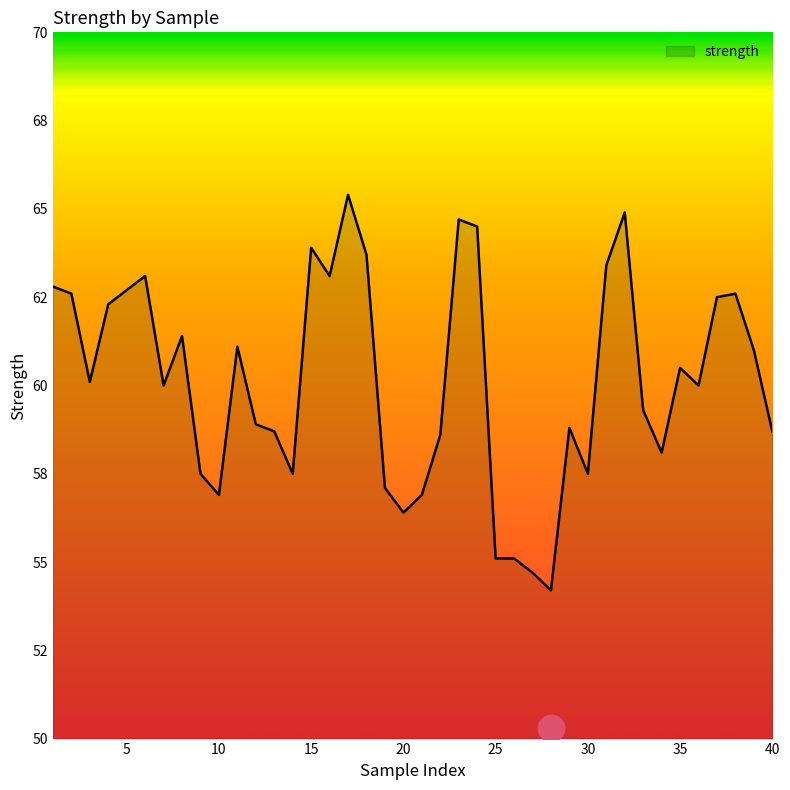

Approximately how many times larger is the value at 18 compared to 9?

1.1